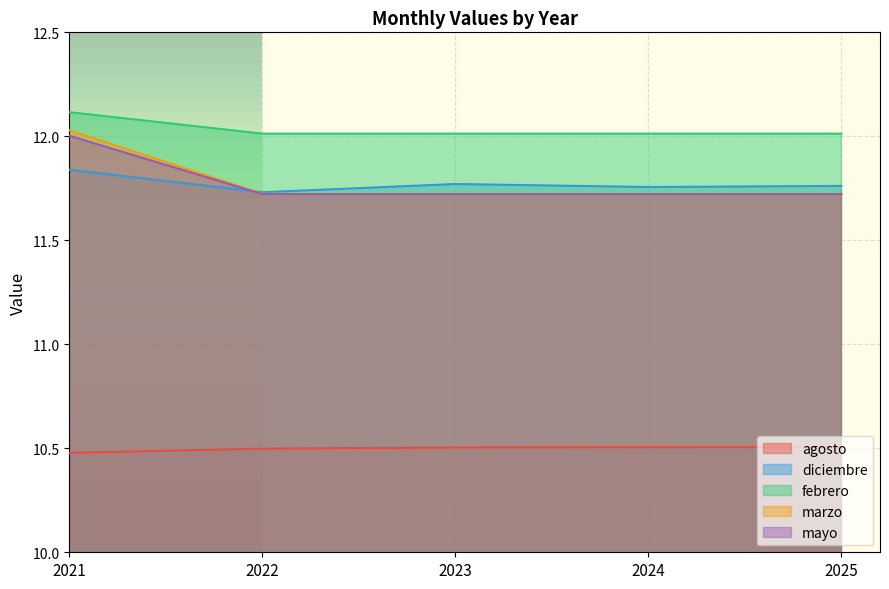

Reading left to right, list all the values displayed in this chart.

agosto: 2021=10.5	2022=10.5	2023=10.5	2024=10.5	2025=10.5
diciembre: 2021=11.8	2022=11.7	2023=11.8	2024=11.8	2025=11.8
febrero: 2021=12.1	2022=12.0	2023=12.0	2024=12.0	2025=12.0
marzo: 2021=12.0	2022=11.7	2023=11.7	2024=11.7	2025=11.7
mayo: 2021=12.0	2022=11.7	2023=11.7	2024=11.7	2025=11.7